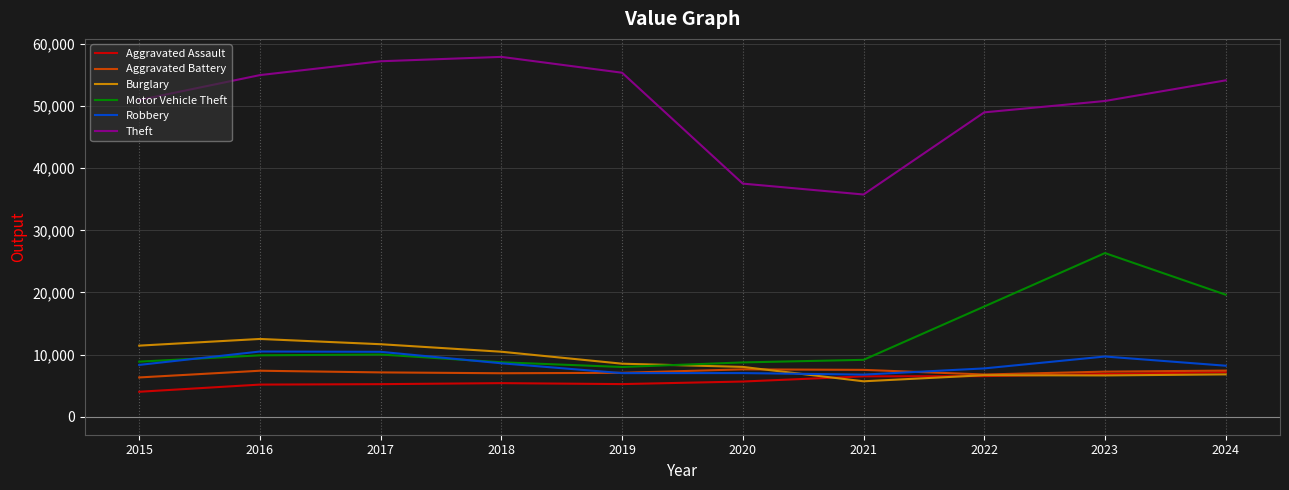

What is the difference between the highest and lowest values at 2019?

50118